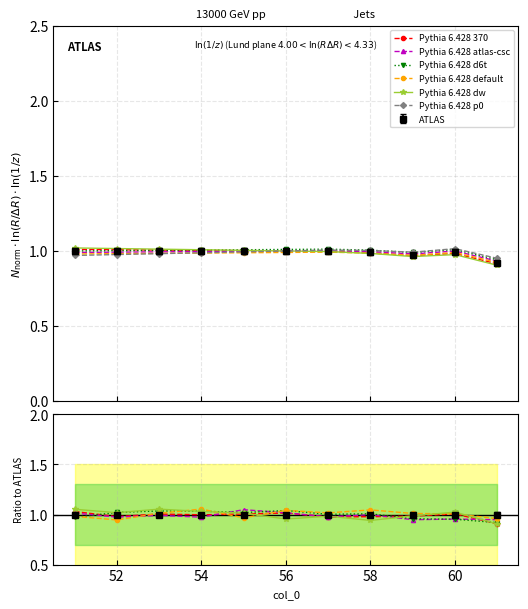

How many data points does each series have?

11